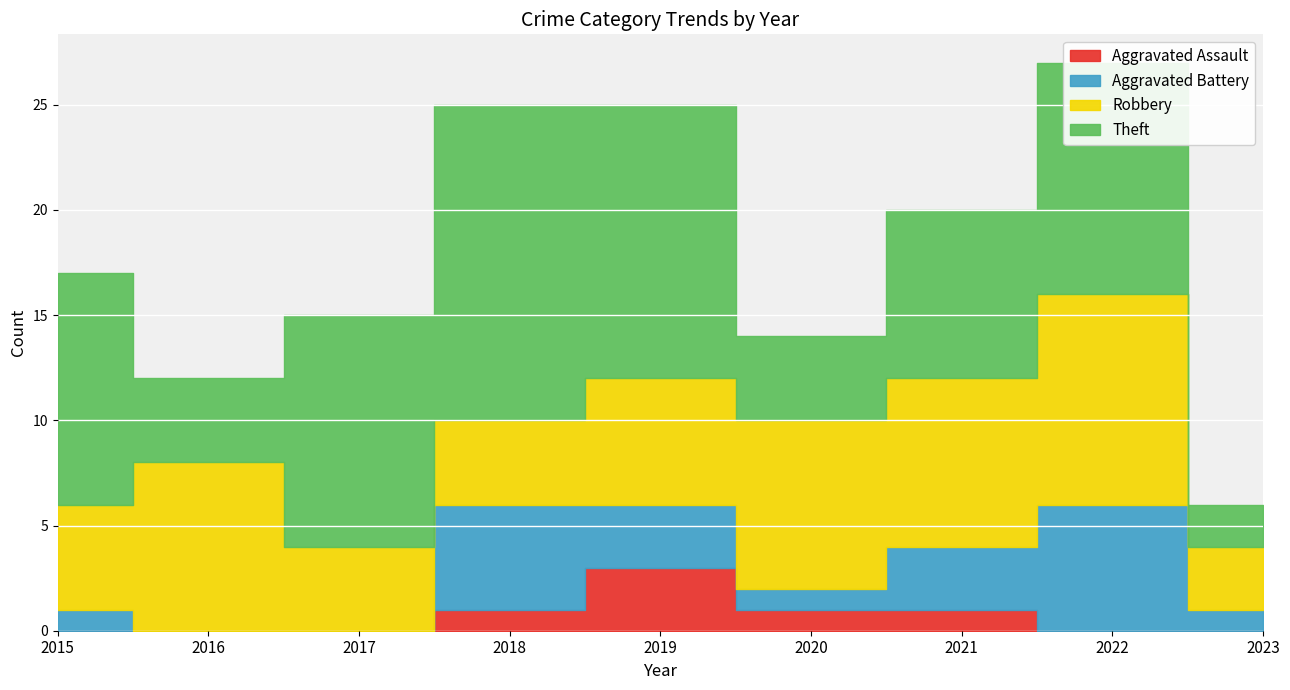

How many distinct data groups are displayed?

4